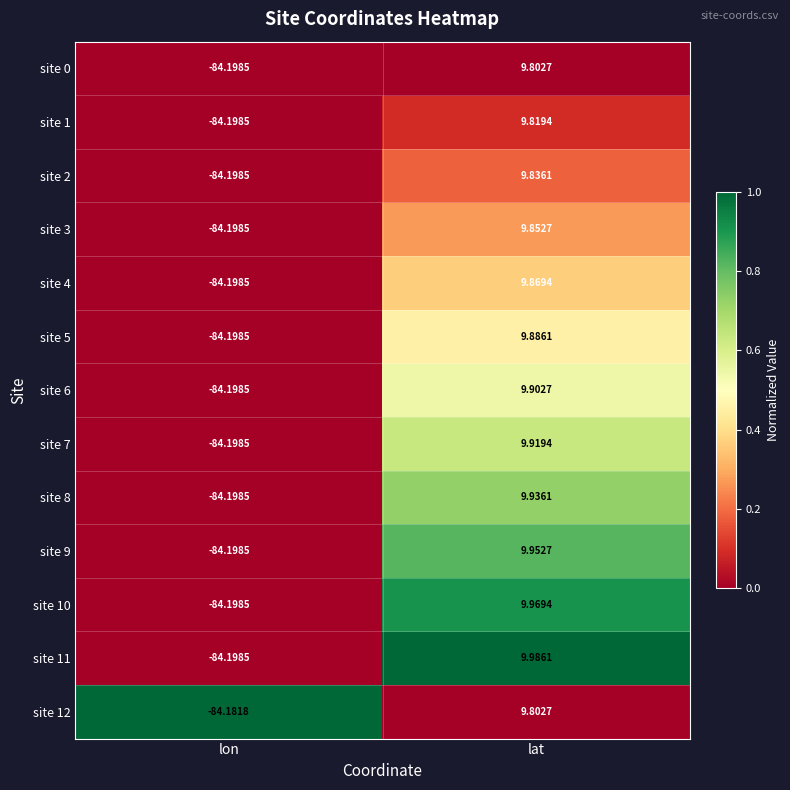

Which category has the highest value across all series?

lat